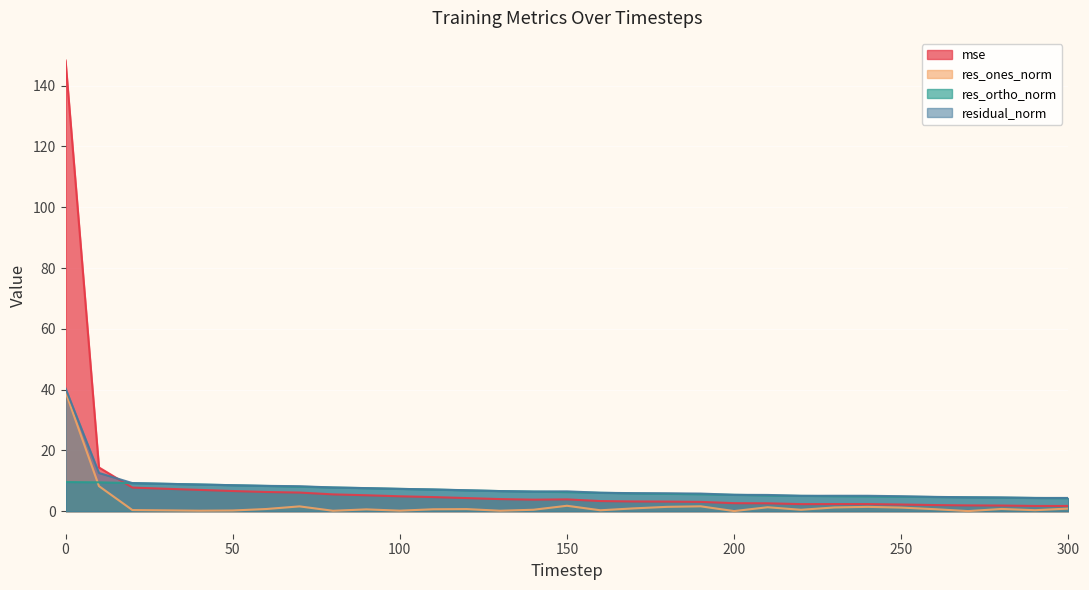

What are all the series names shown in the legend?

mse, res_ones_norm, res_ortho_norm, residual_norm